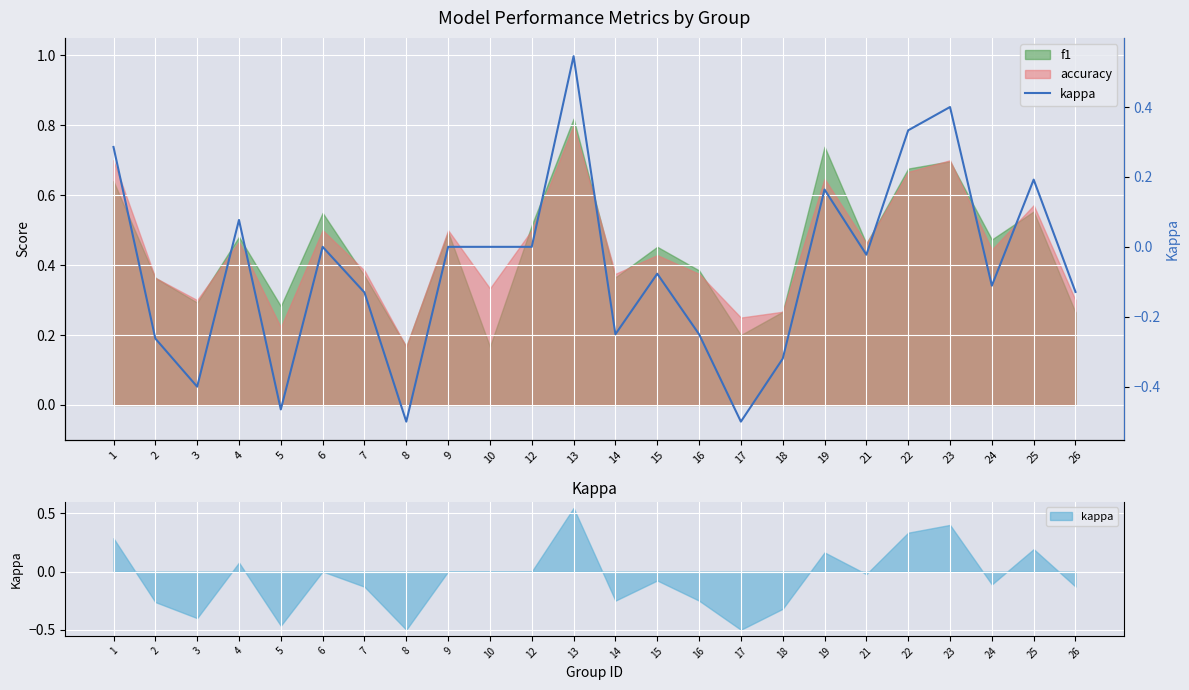

Between 9 and 8, which is larger?

9